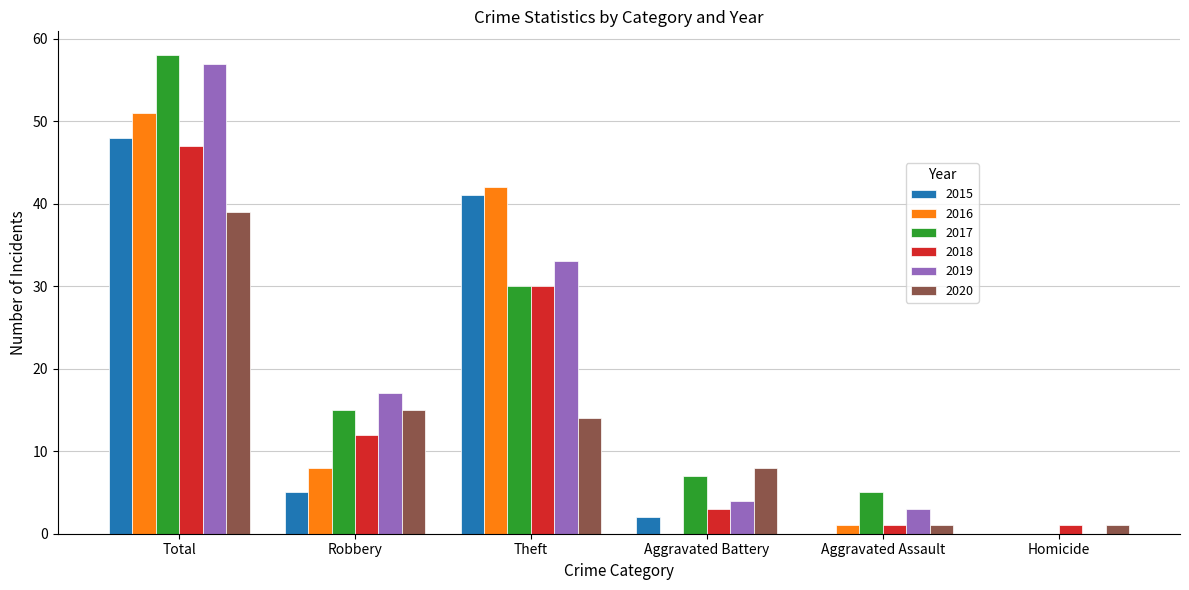

The 2017 series shows 0 at Homicide. True or false?

True